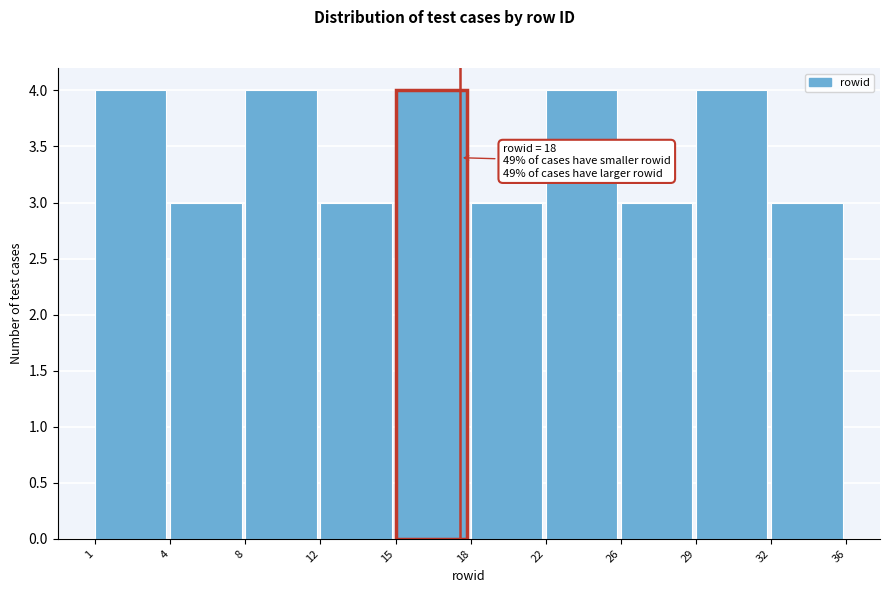

Reading left to right, list all the values displayed in this chart.

1=4	4=3	8=4	12=3	15=4	18=3	22=4	26=3	29=4	32=3